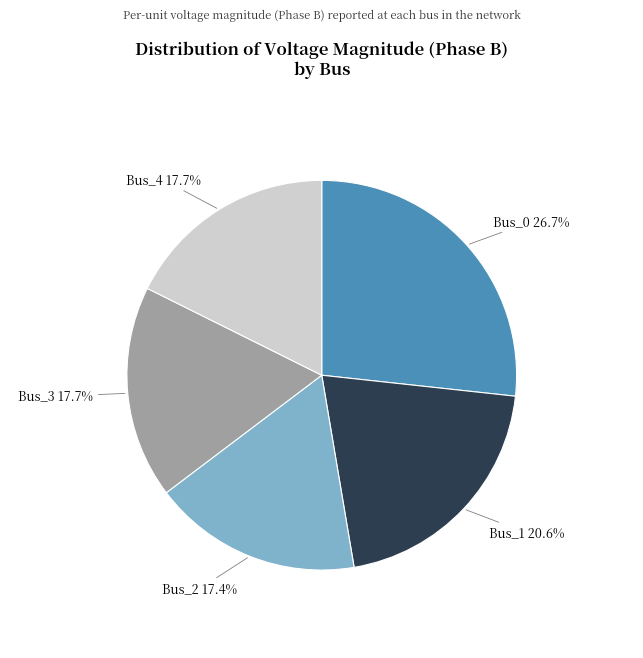

Is there a majority slice in this chart?

No